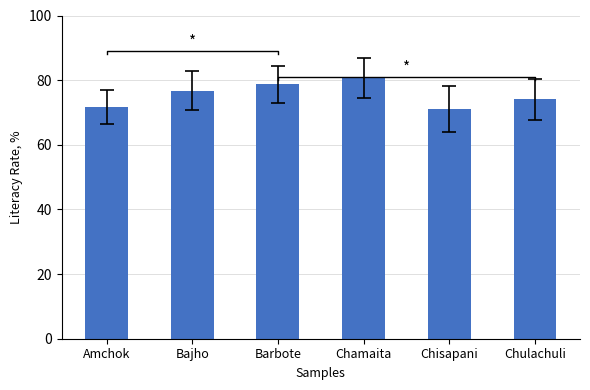

What is the sum of the values at Chamaita and Barbote?

159.3